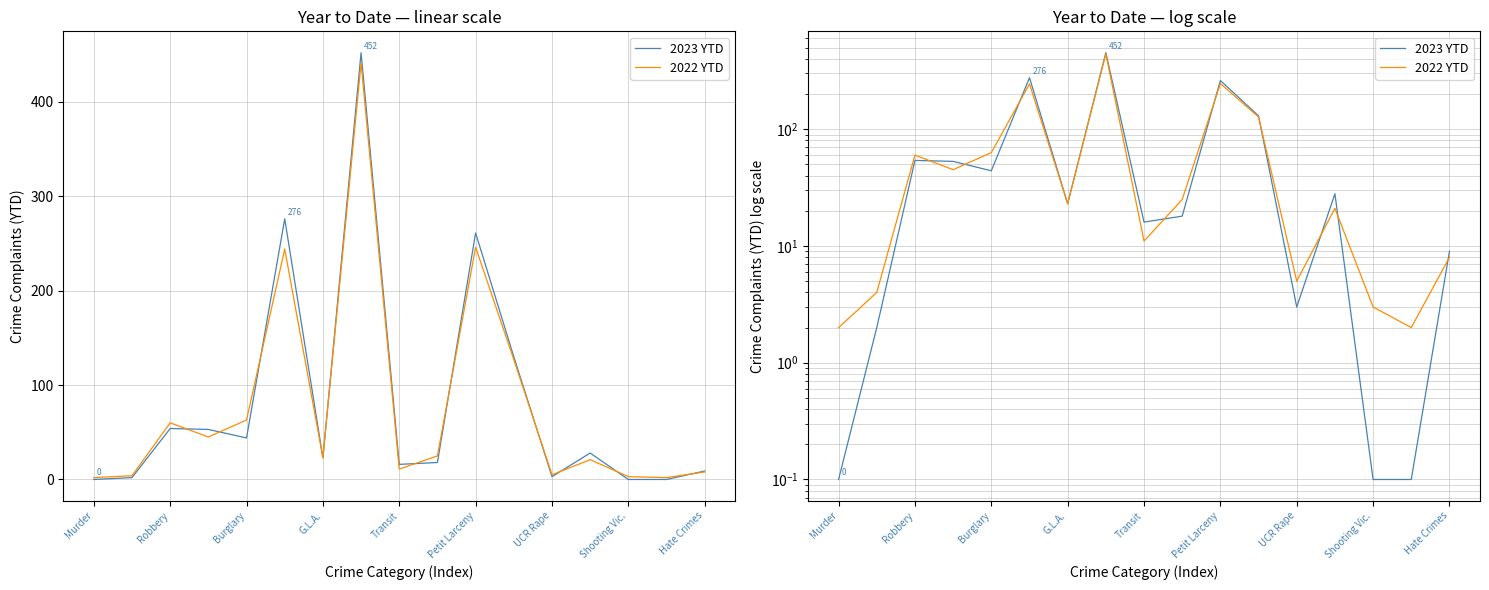

At UCR Rape, list the series in order from smallest to largest.

2023 YTD, 2022 YTD